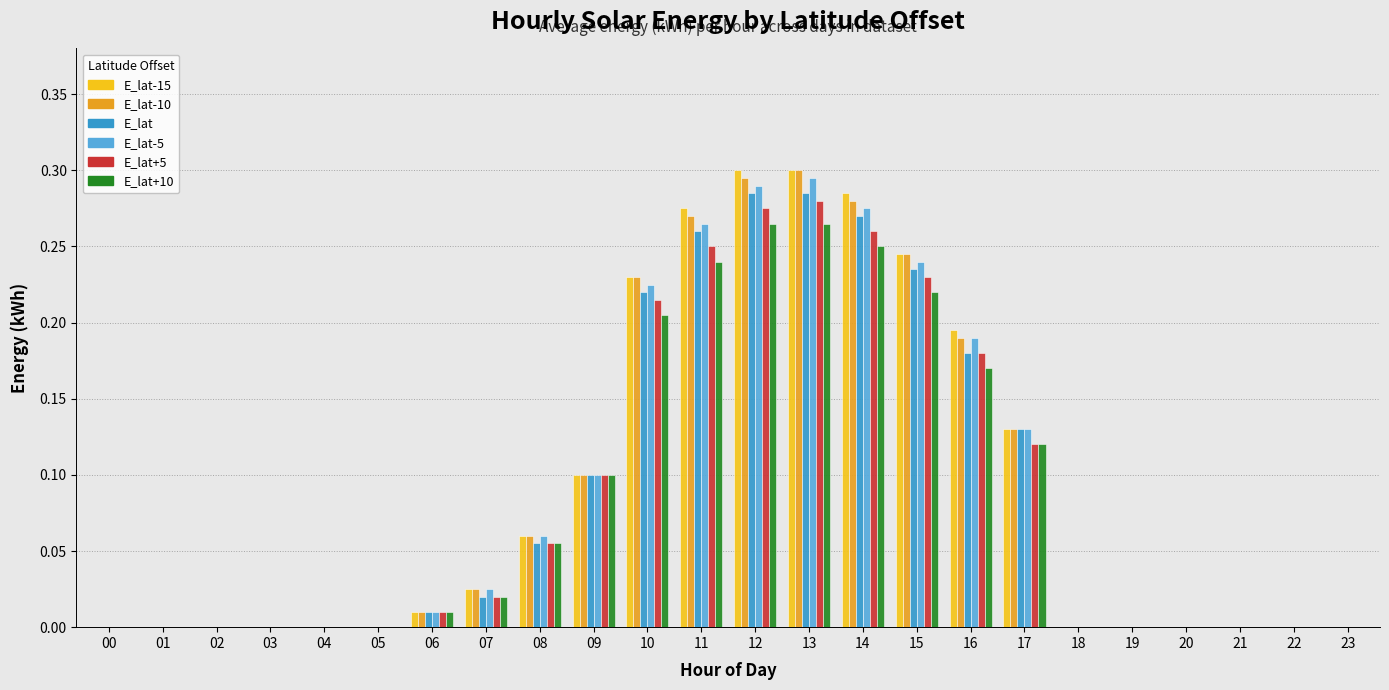

How many categories are shown in the chart?

24